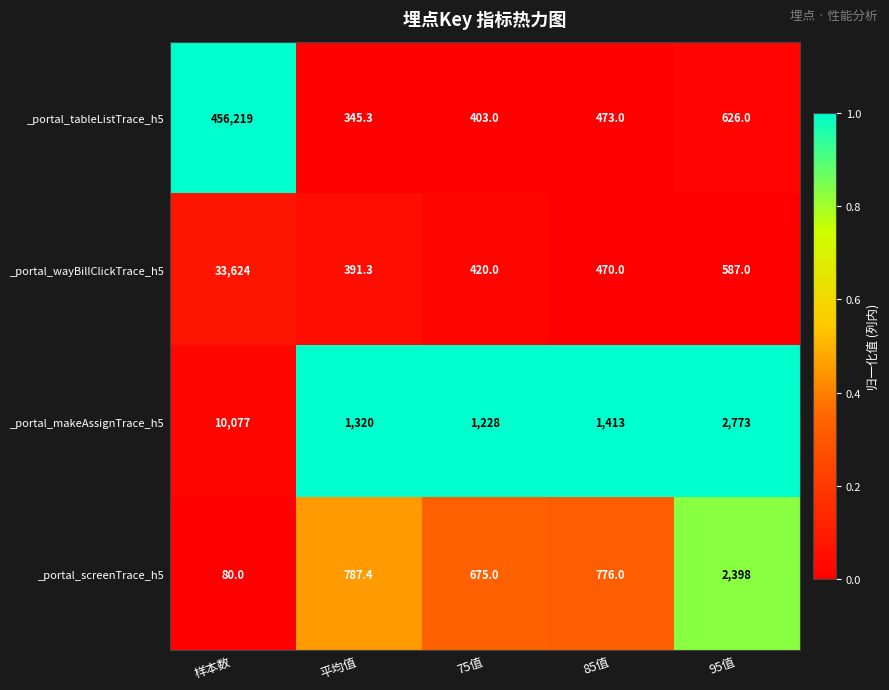

At 样本数, list the series in order from largest to smallest.

_portal_tableListTrace_h5, _portal_wayBillClickTrace_h5, _portal_makeAssignTrace_h5, _portal_screenTrace_h5